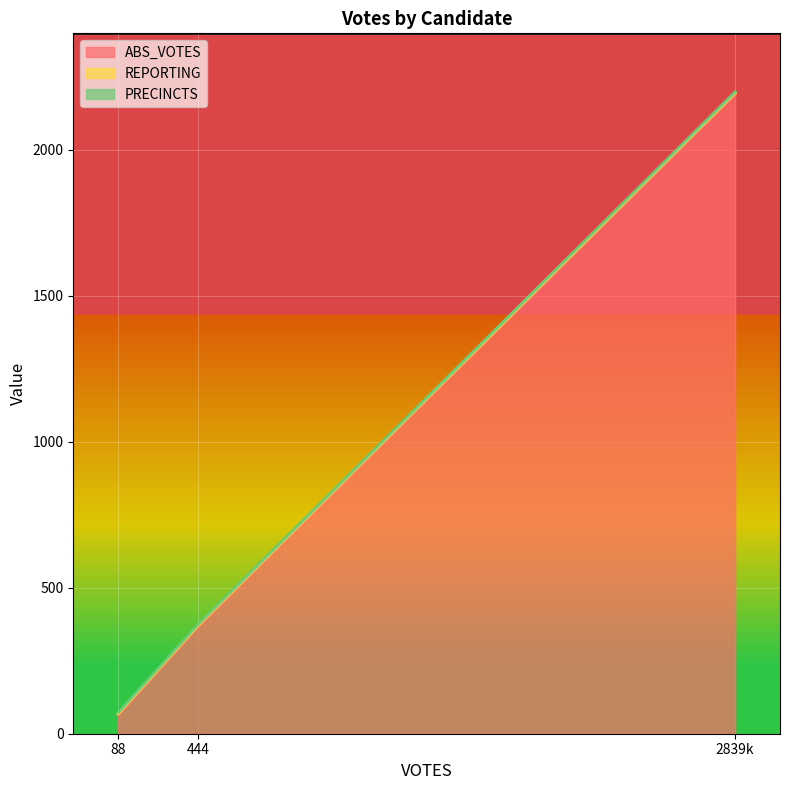

At which label does ABS_VOTES reach its minimum?

88